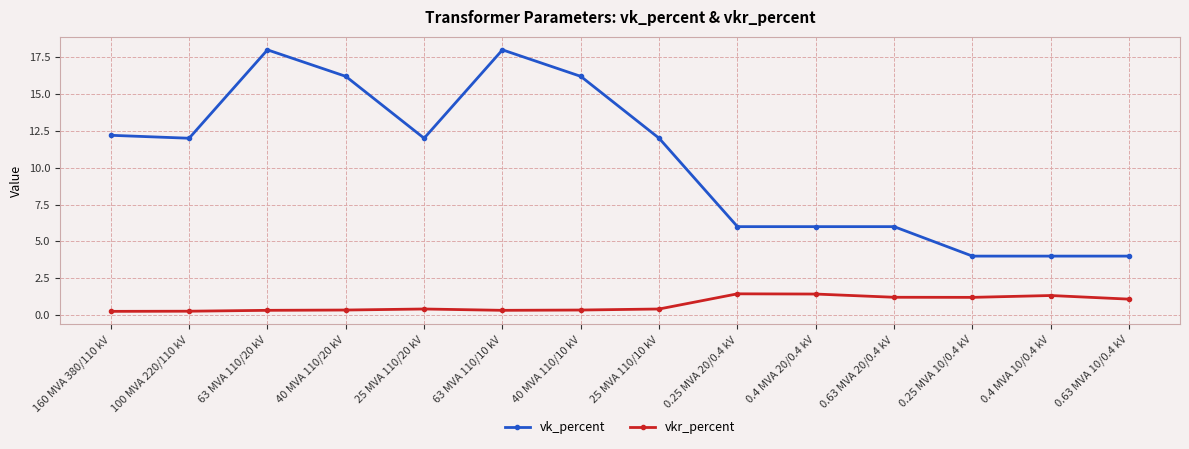

True or false: vk_percent and vkr_percent cross at least once.

False